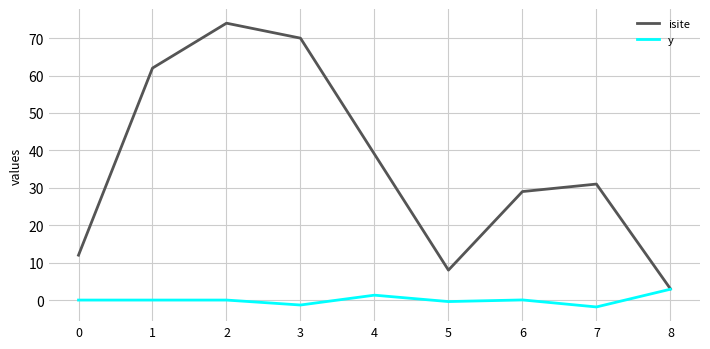

Rank the series by their maximum value, from lowest to highest.

y, isite